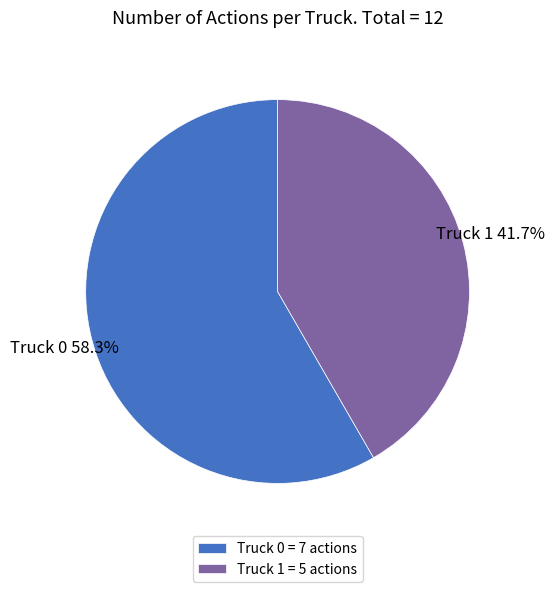

Does Truck 1 represent more than half of the total?

No